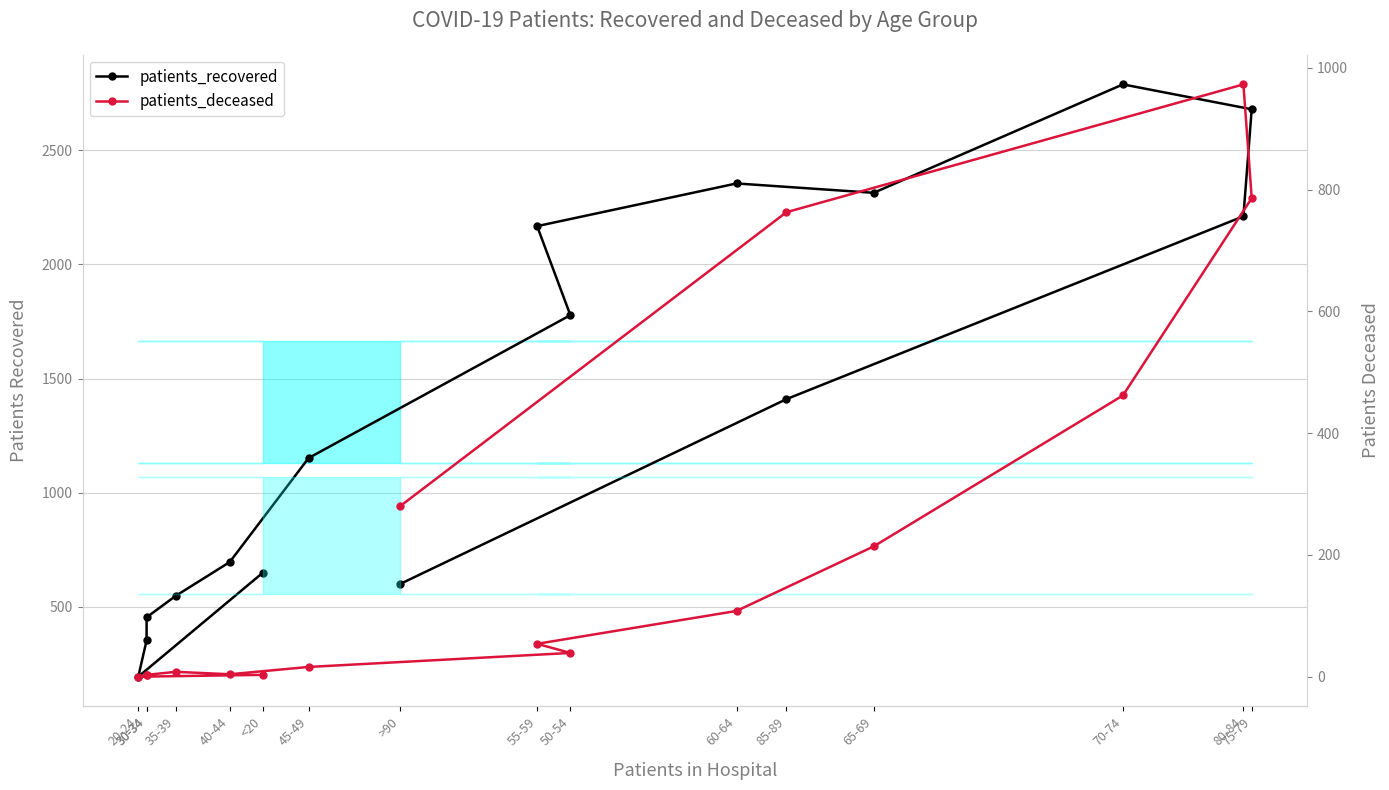

How many values in the patients_deceased series are below 54?

8